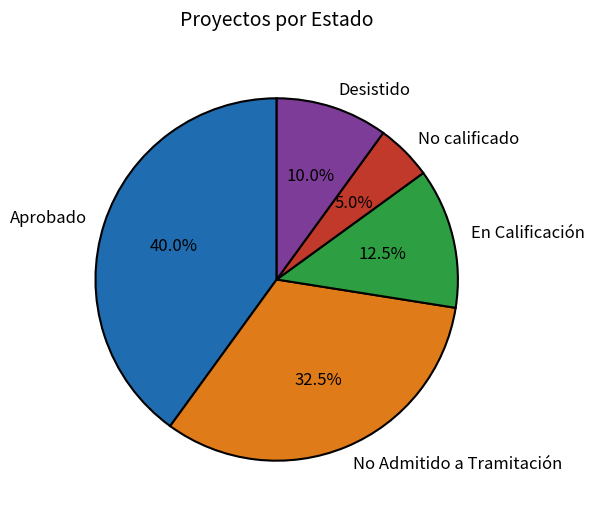

What percentage is NOT represented by Aprobado?

60.0%